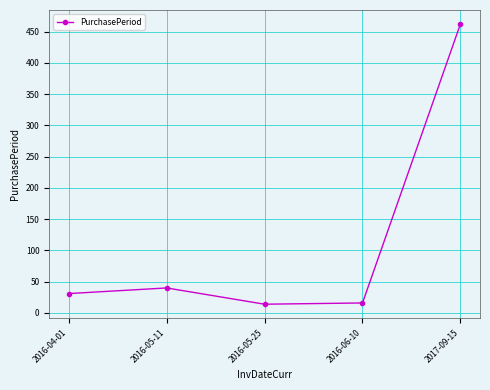

What is the maximum value shown in the chart?

462